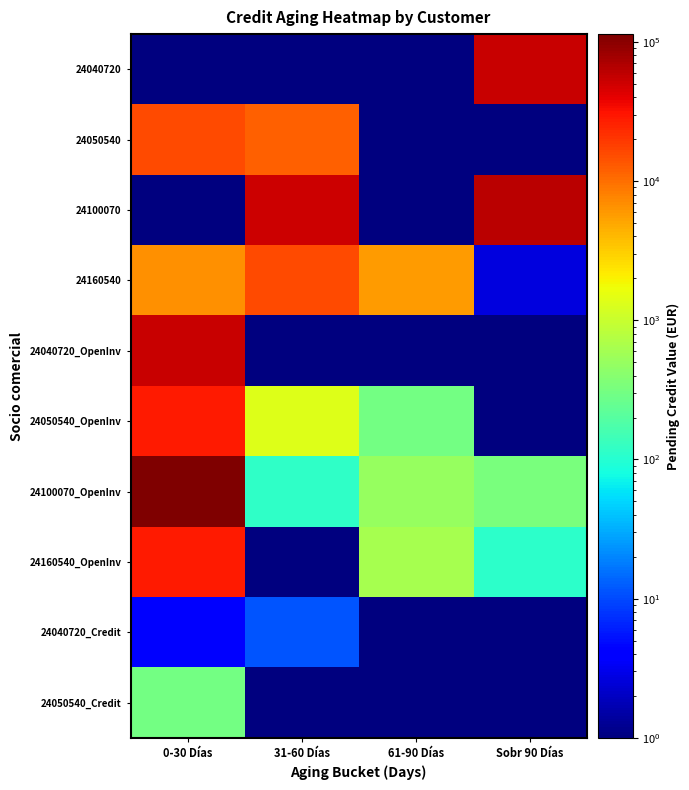

What is the greatest value displayed?

113742.9